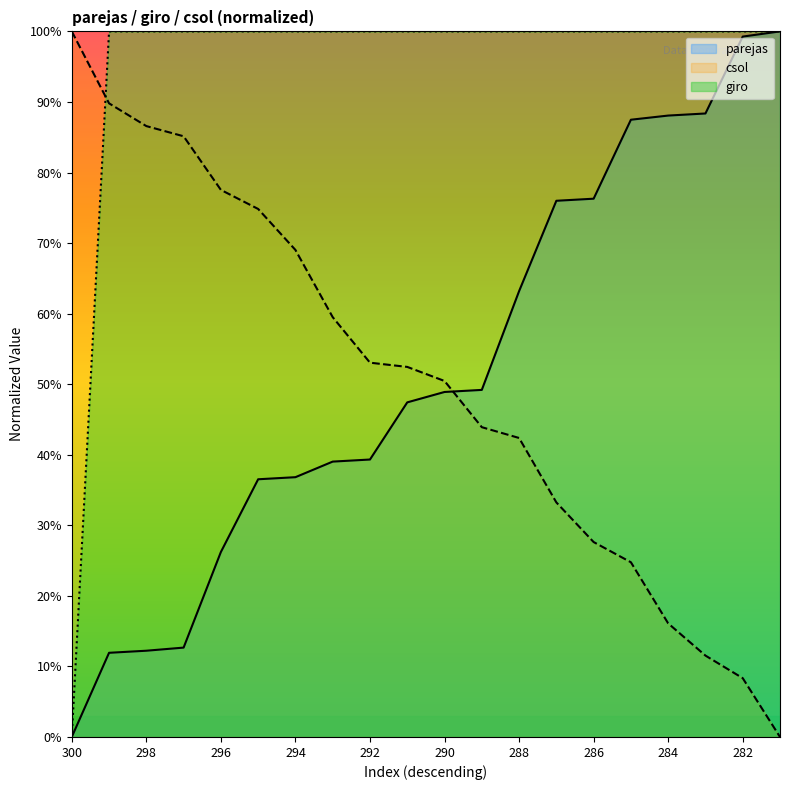

The value of csol at 294 is 1.2. True or false?

False